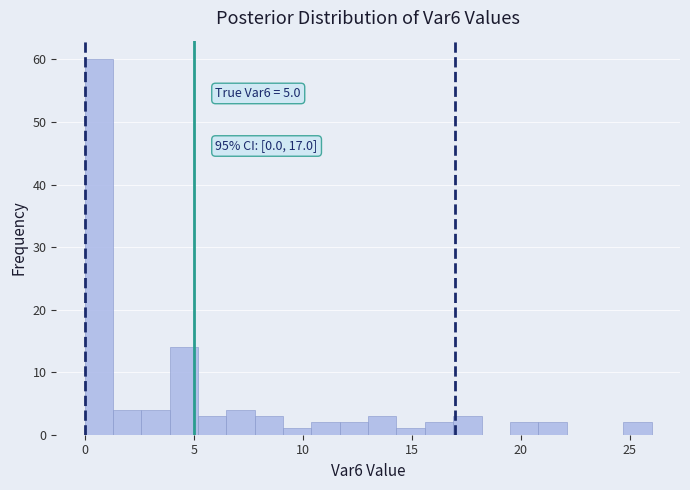

Around what value on the x-axis is the tallest bar? Give the approximate position of its centre, as read against the axis.

0.5